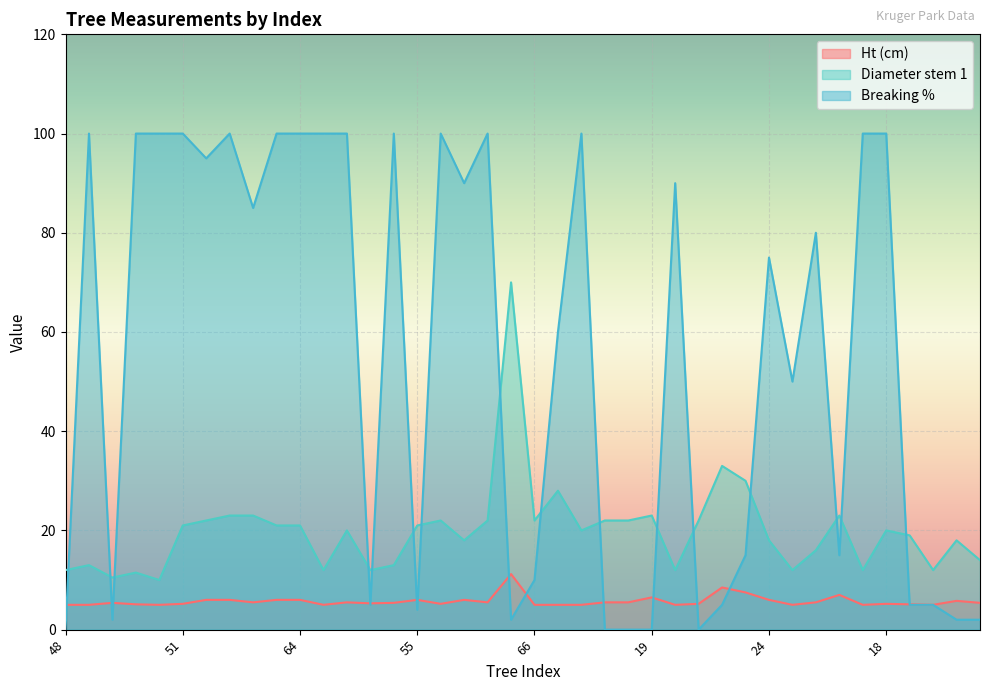

How many values in the Breaking % series are below 80?

20